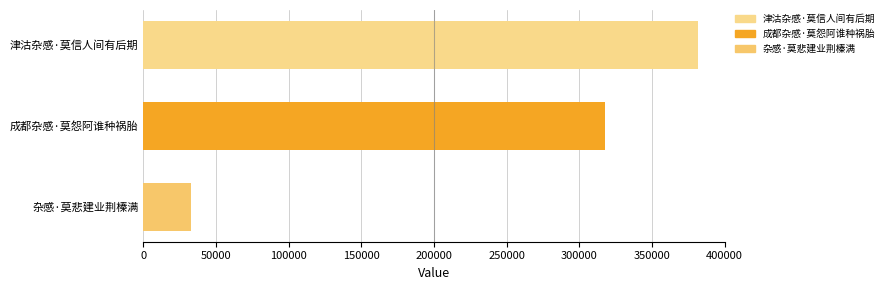

Reading top to bottom, list all the values displayed in this chart.

381454	317636	32400